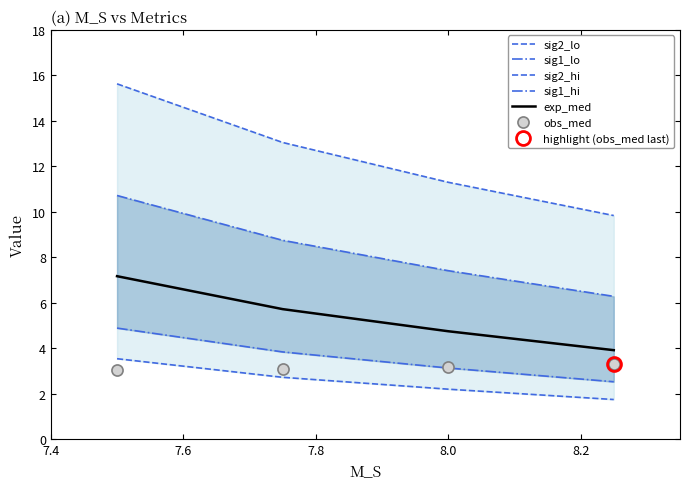

What is the difference between the second highest and minimum values in the obs_med series?

0.1